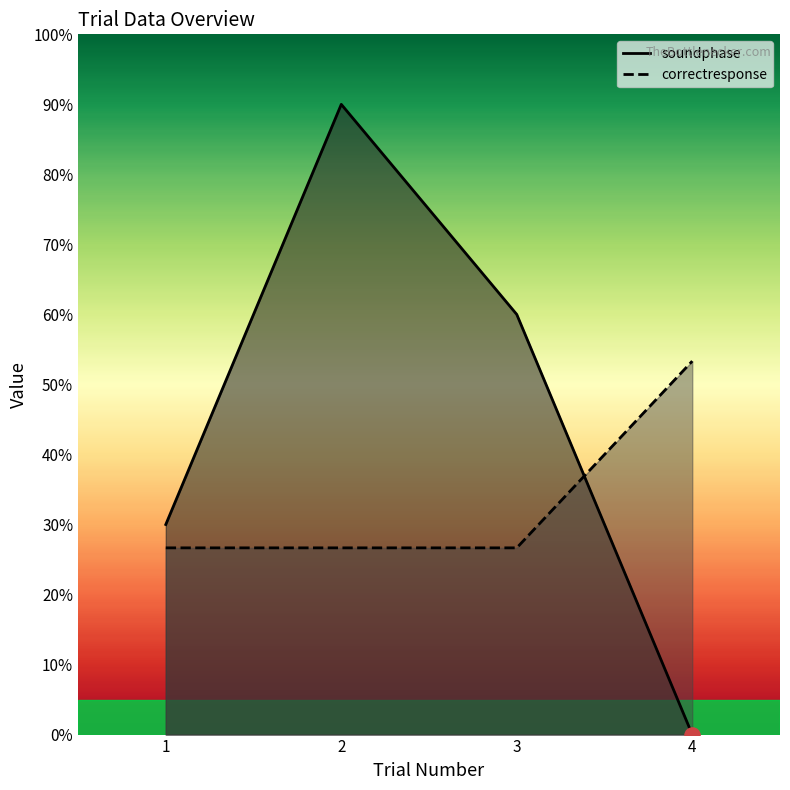

At which category is the sum across all series the highest?

2